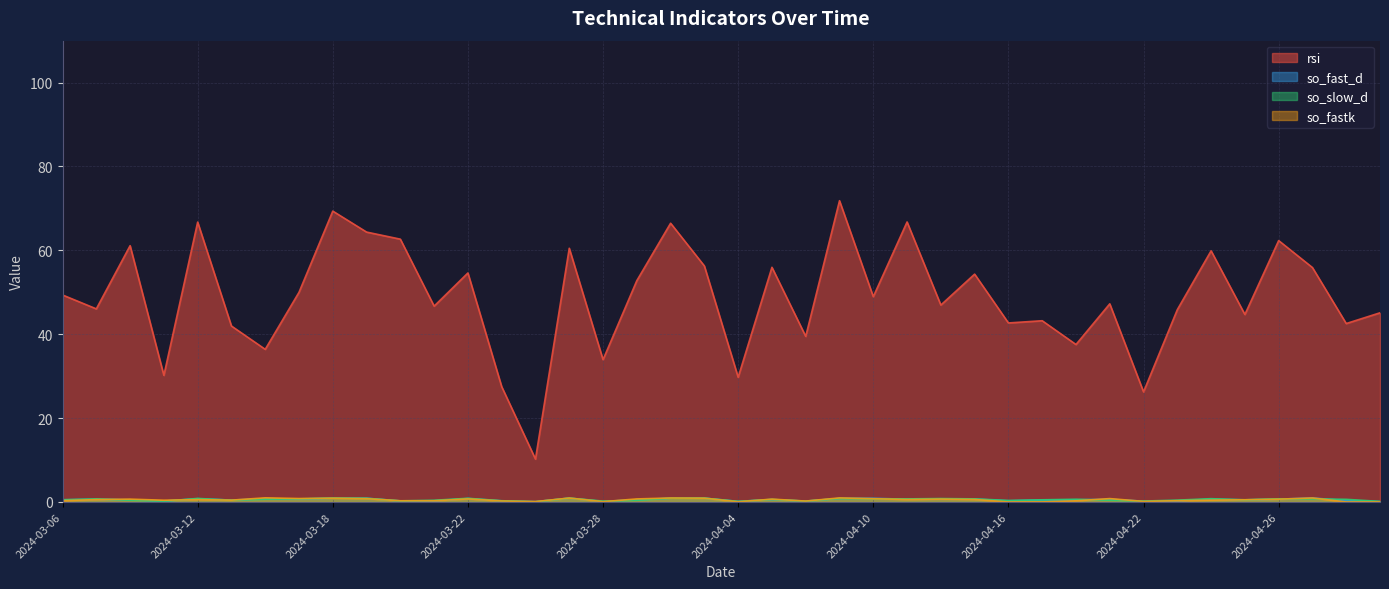

Between 2024-03-19 and 2024-04-12, which series saw the biggest shift?

rsi